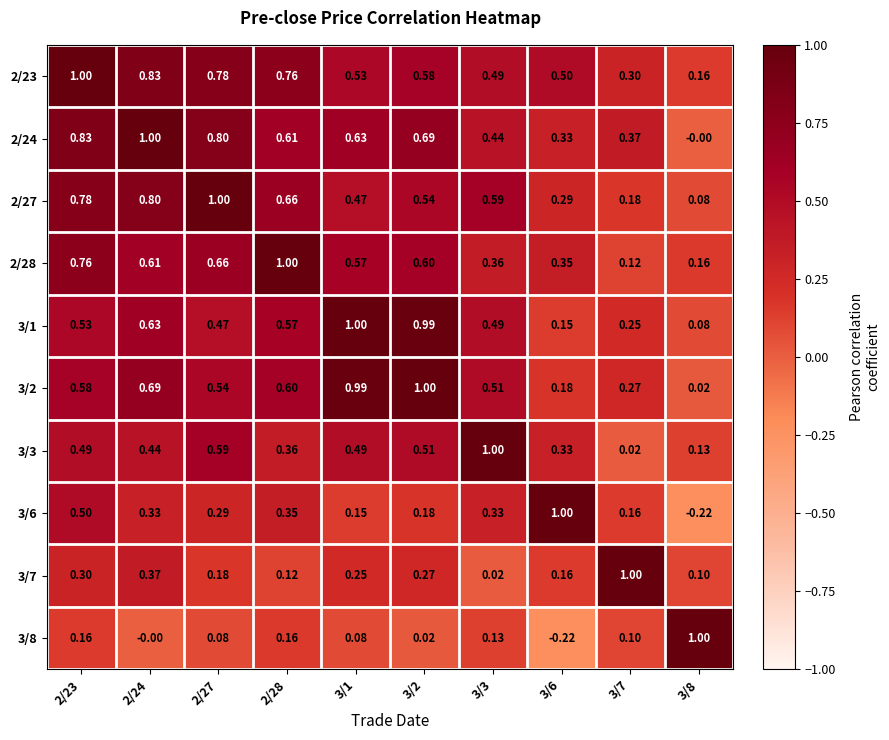

Is the value of 3/1 at 2/27 greater than the value of 3/6 at 3/2?

Yes